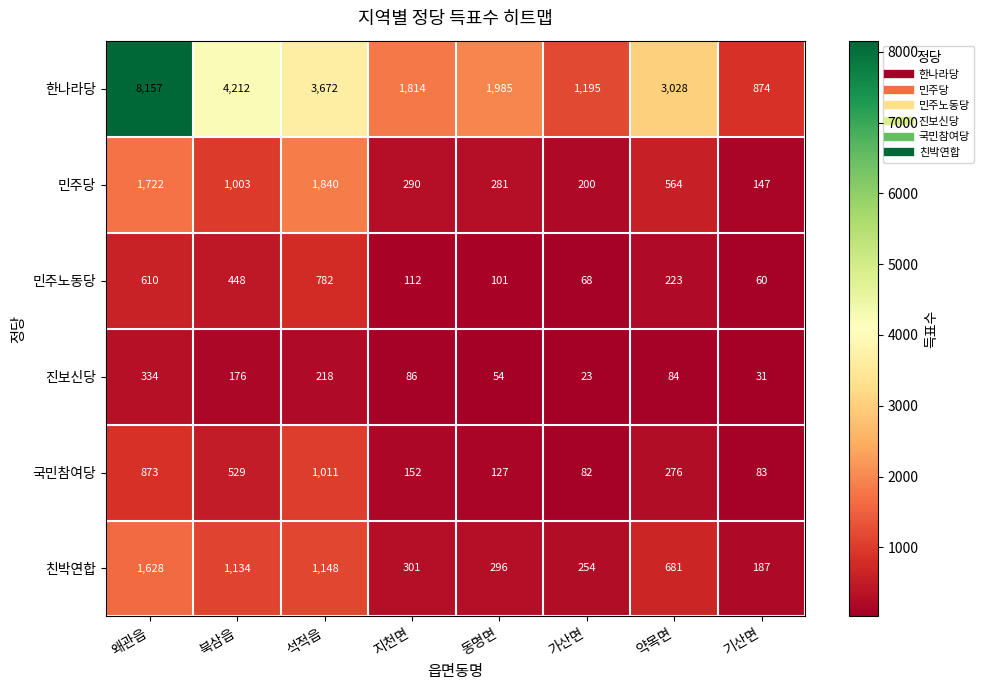

Which series has the largest range (max minus min)?

한나라당